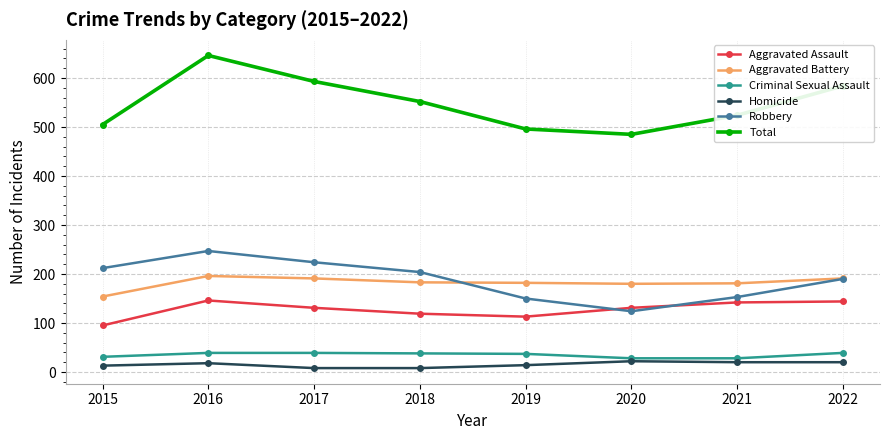

At which label is Aggravated Assault closest to 120?

2018